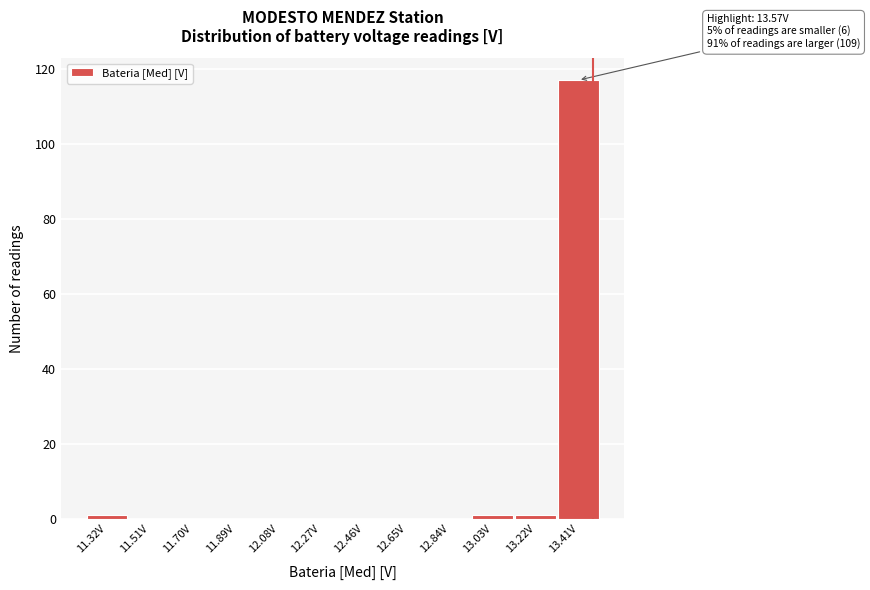

Reading left to right, transcribe all the data shown in this chart.

11.32V=1	11.51V=0	11.70V=0	11.89V=0	12.08V=0	12.27V=0	12.46V=0	12.65V=0	12.84V=0	13.03V=1	13.22V=1	13.41V=117